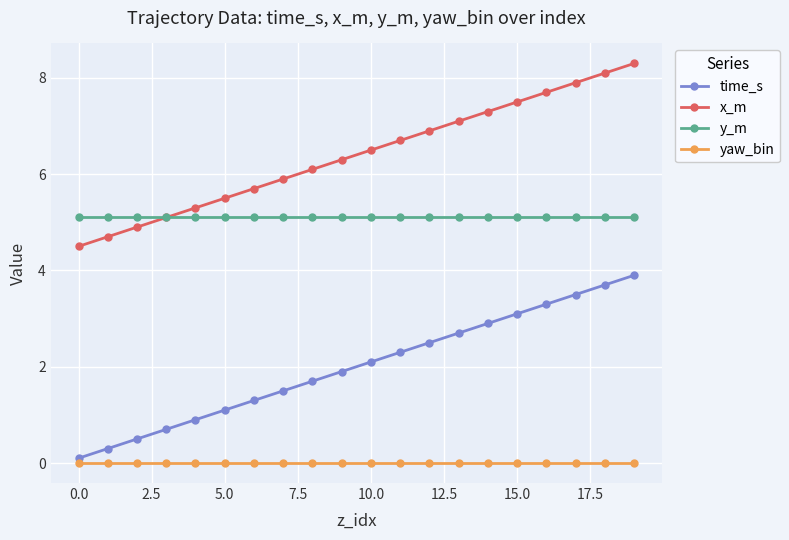

Rank the series by their average value, from lowest to highest.

yaw_bin, time_s, y_m, x_m